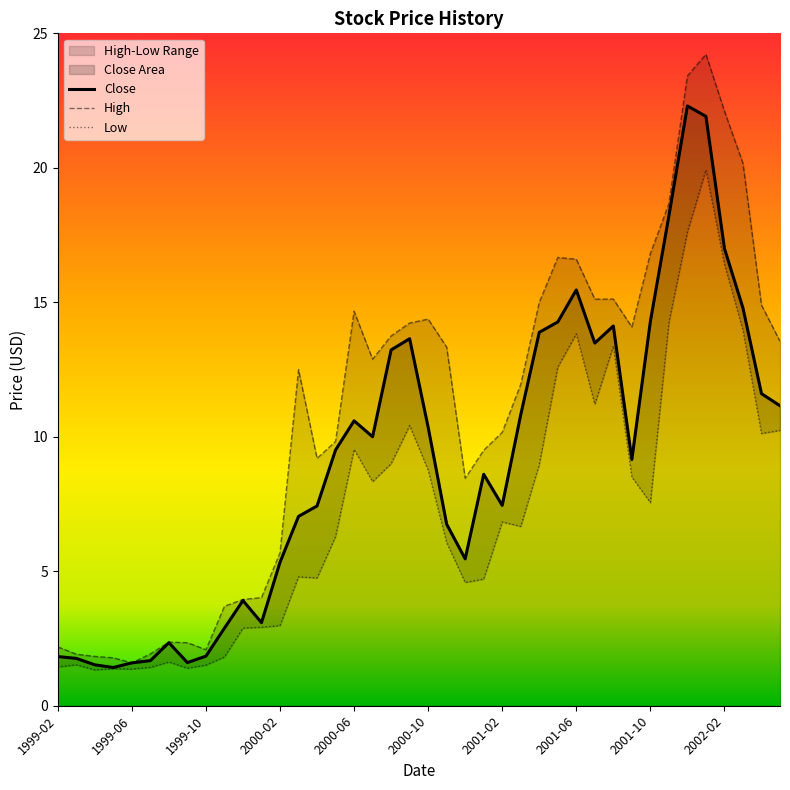

Rank the series at 2001-05 from highest to lowest value.

High, Close, Low